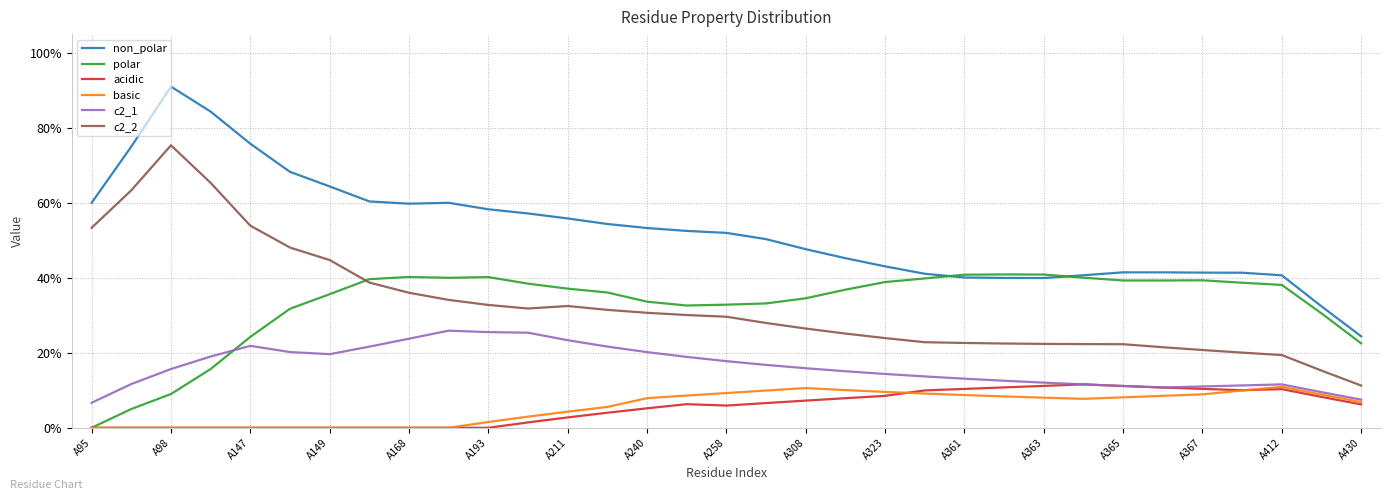

At which category does the chart reach its minimum across all series?

A95